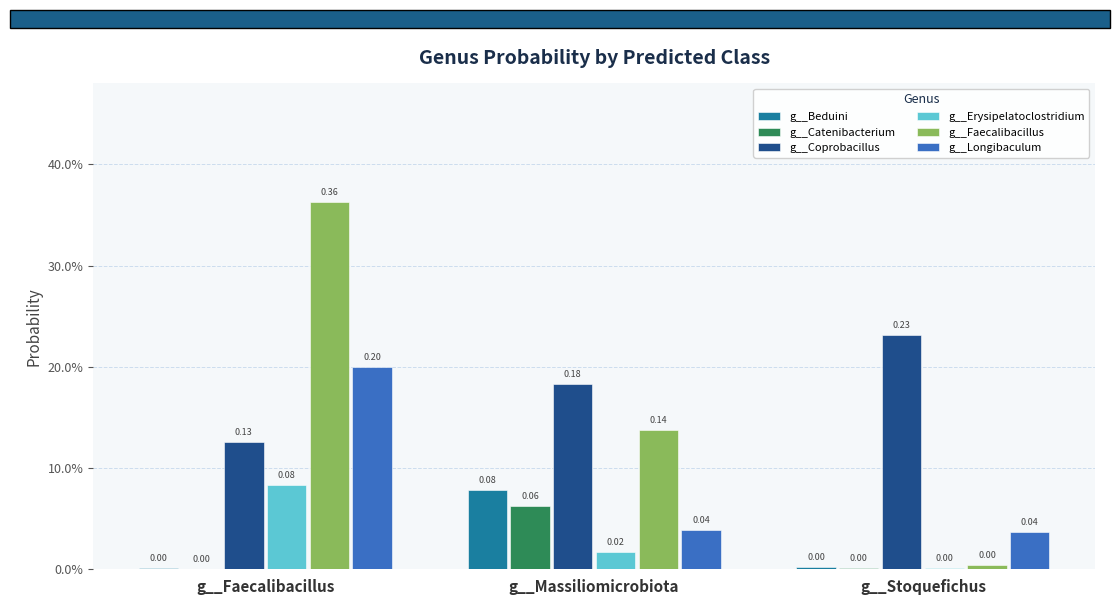

The value of g__Longibaculum at g__Massiliomicrobiota is 0.1. True or false?

False